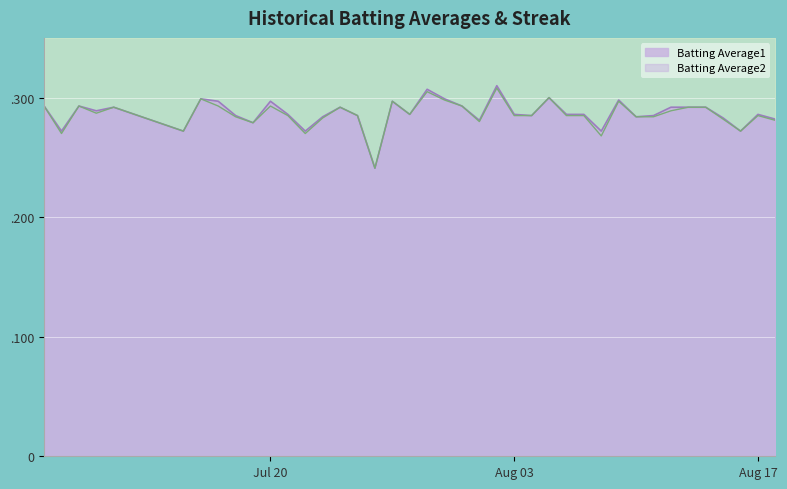

Which category has the lowest value in the Batting Average1 series?

2010-07-26